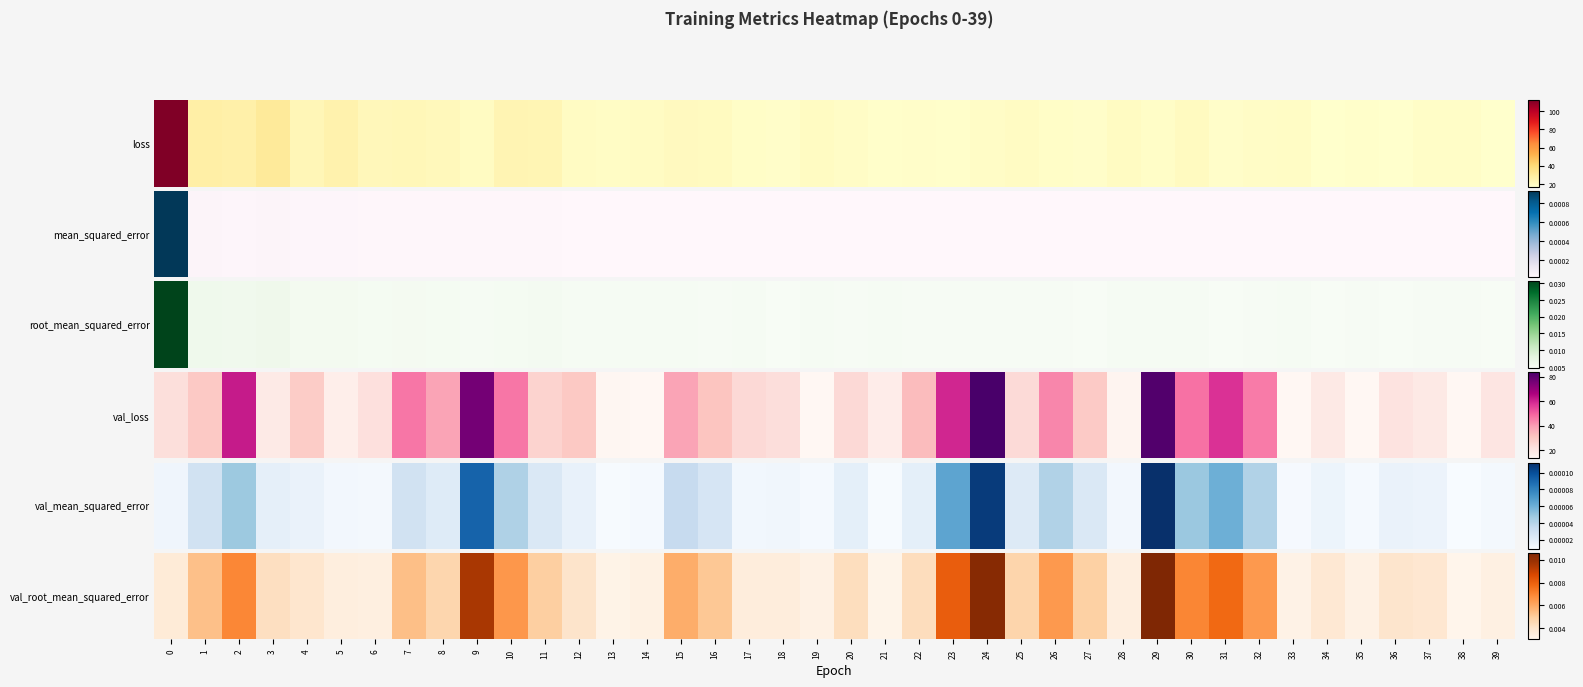

Rank the categories by value from lowest to highest.

38, 21, 13, 33, 19, 35, 14, 39, 6, 28, 5, 17, 18, 0, 34, 37, 4, 36, 12, 3, 20, 22, 8, 25, 27, 11, 16, 1, 7, 15, 32, 26, 10, 2, 30, 31, 23, 9, 24, 29